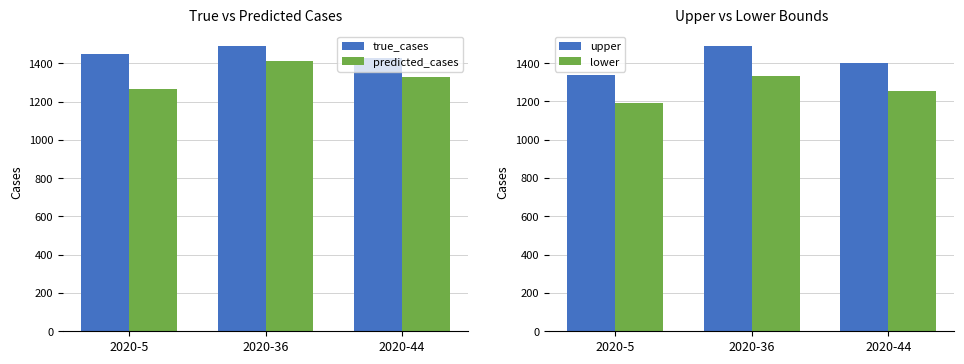

How many bars are there in total?

12